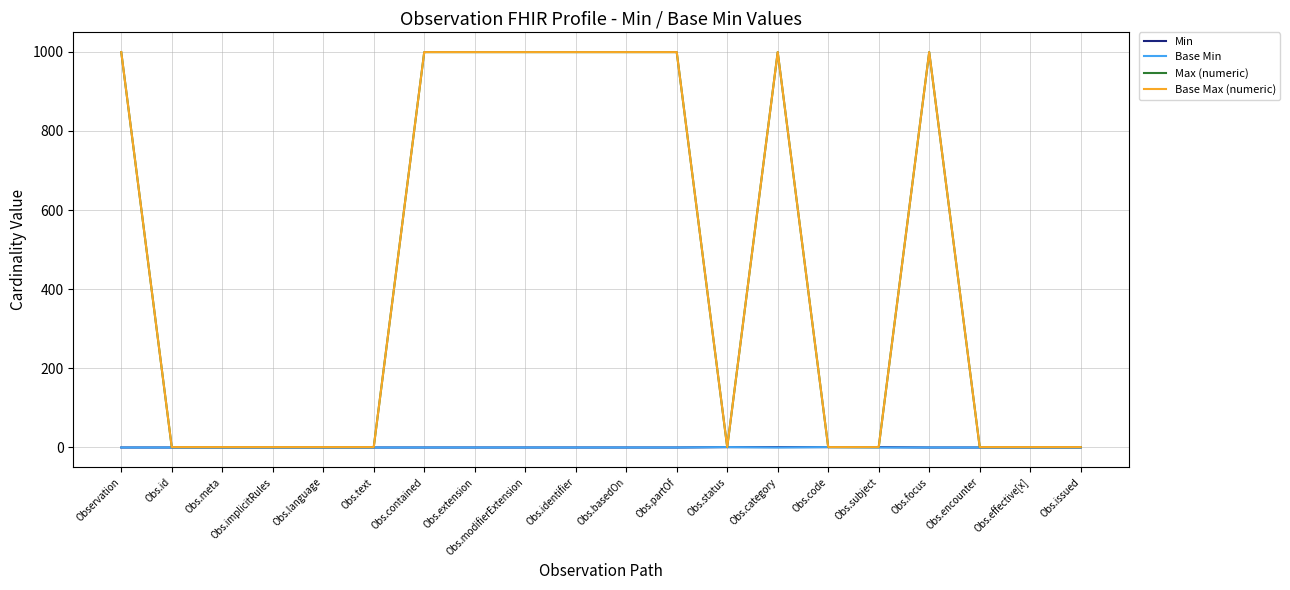

The Base Max (numeric) series shows 999 at Obs.partOf. True or false?

True